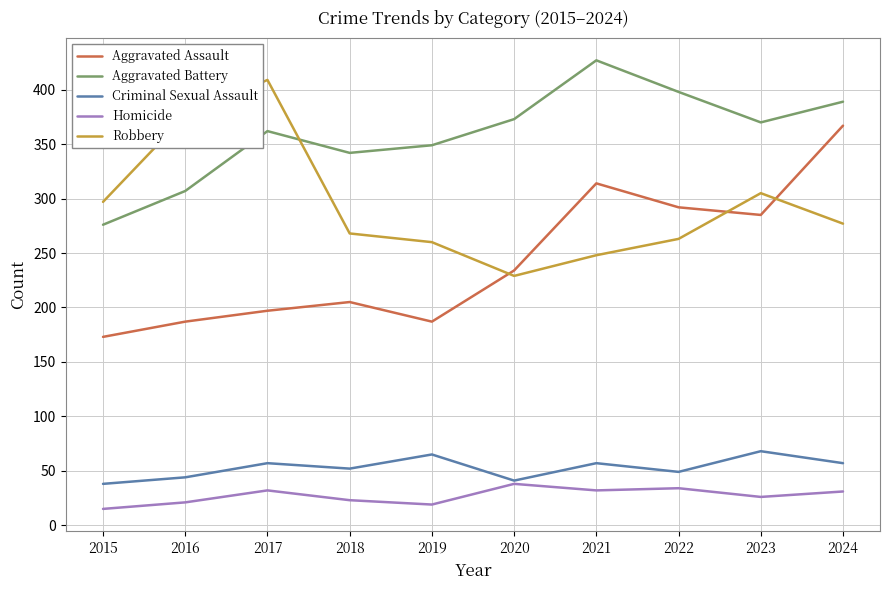

Is this an area chart (filled region under the line)?

No